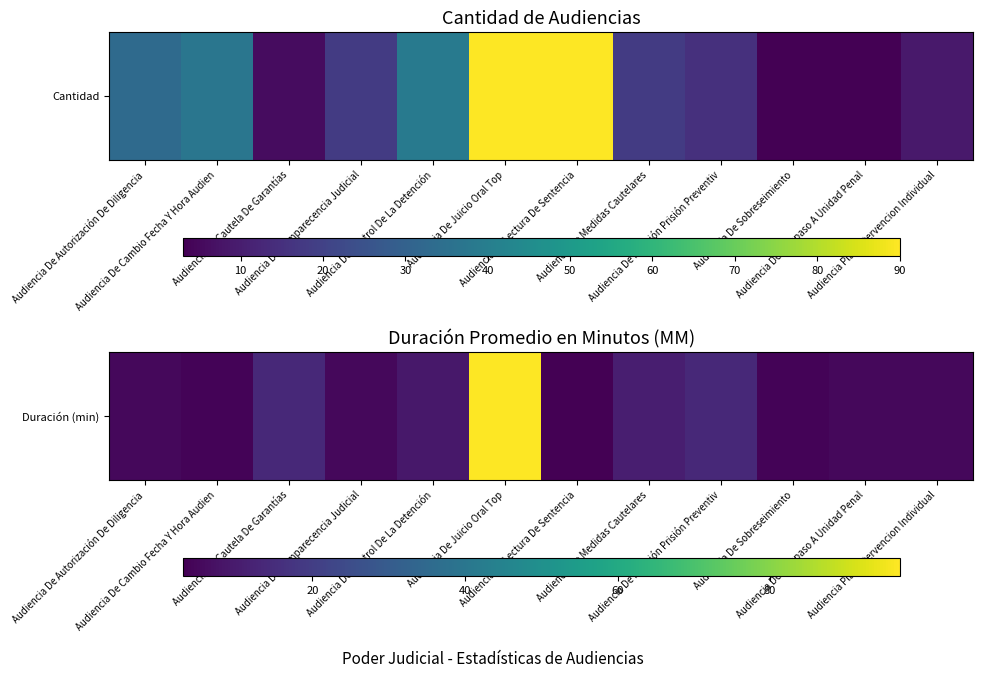

Which label corresponds to the smallest value in the chart?

Audiencia De Lectura De Sentencia